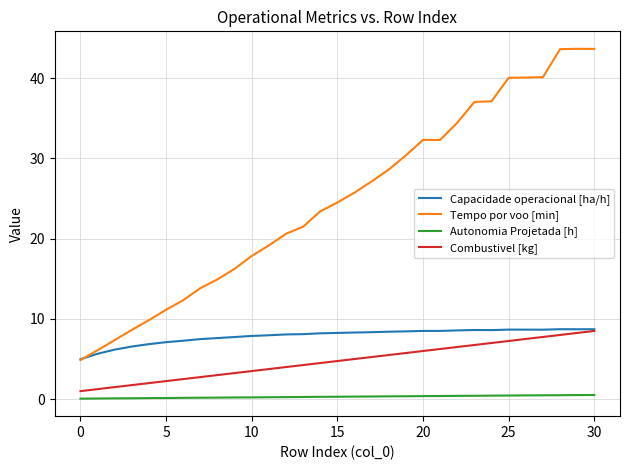

What is the lowest value of the Capacidade operacional [ha/h] series?

5.0